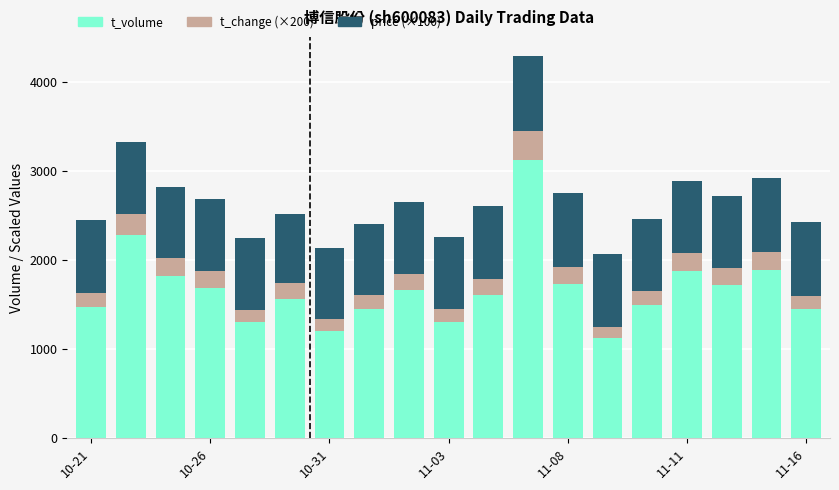

What is the sum of all t_volume values?

31804